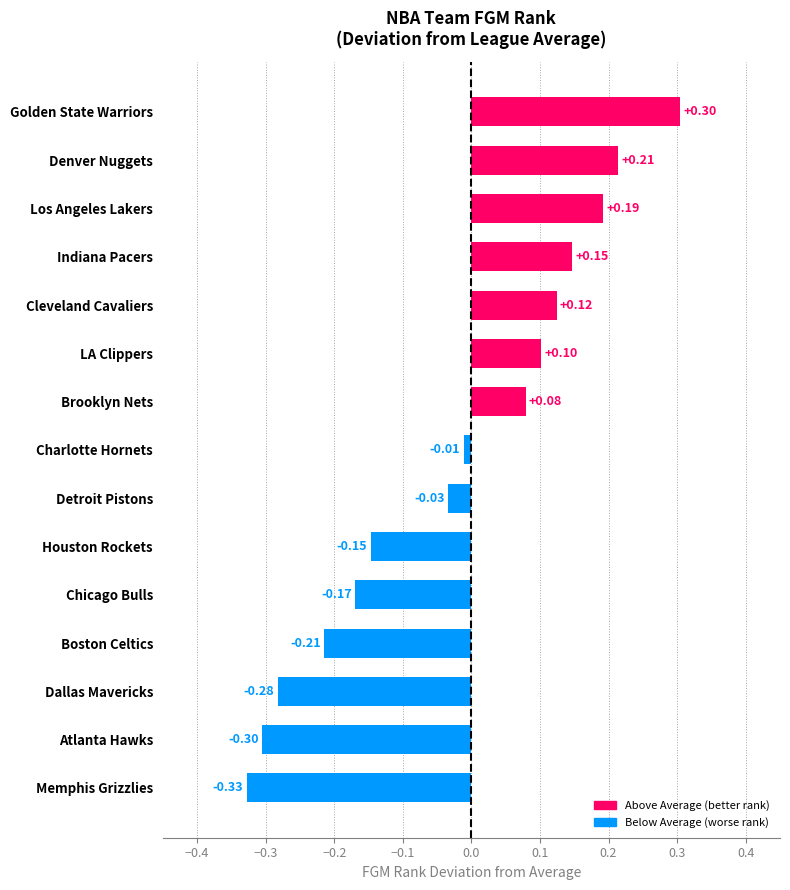

List the labels in order of value, smallest first.

Memphis Grizzlies, Atlanta Hawks, Dallas Mavericks, Boston Celtics, Chicago Bulls, Houston Rockets, Detroit Pistons, Charlotte Hornets, Brooklyn Nets, LA Clippers, Cleveland Cavaliers, Indiana Pacers, Los Angeles Lakers, Denver Nuggets, Golden State Warriors